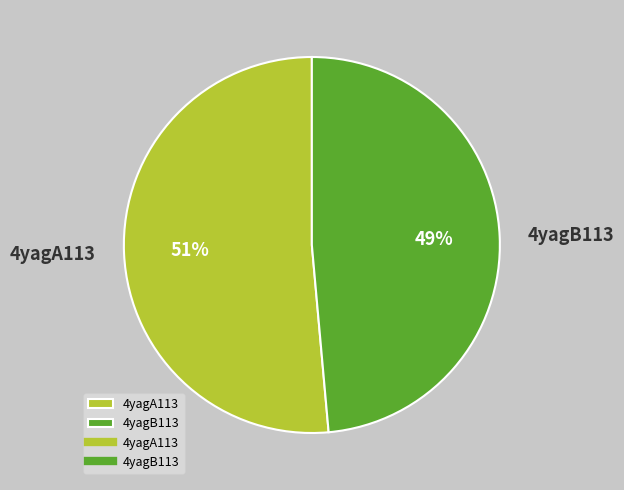

How many segments does this pie chart have?

2